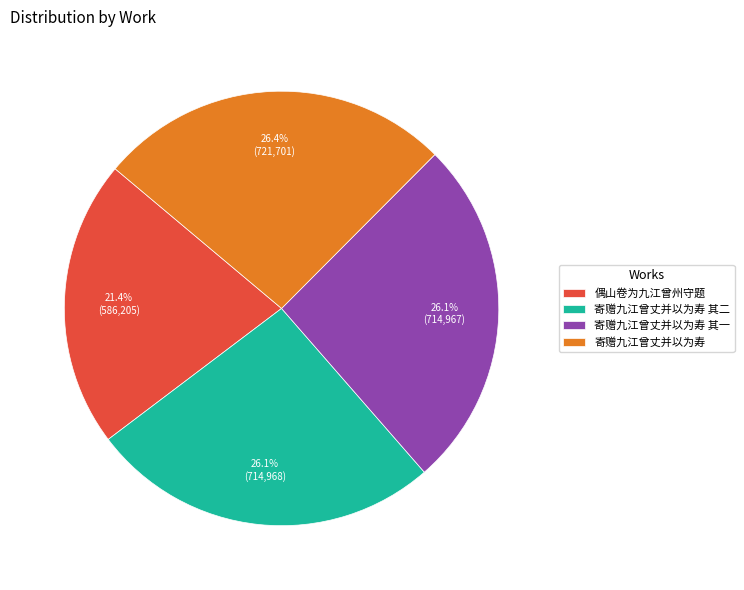

What portion of the pie excludes 寄赠九江曾丈并以为寿?

73.6%